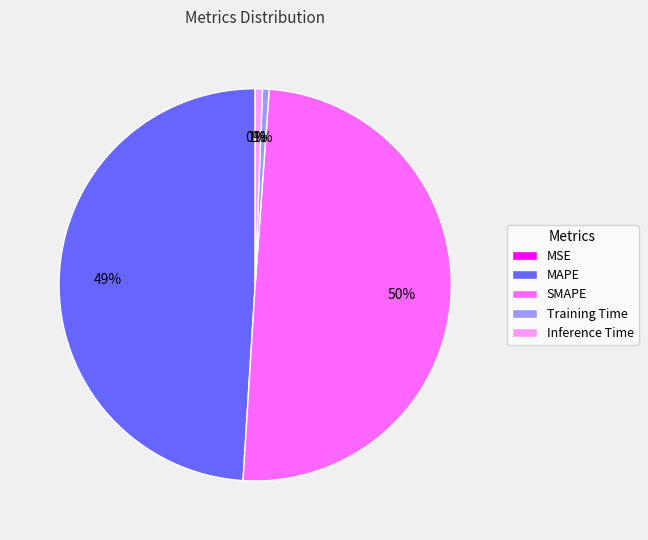

Is MAPE the majority of the pie?

No